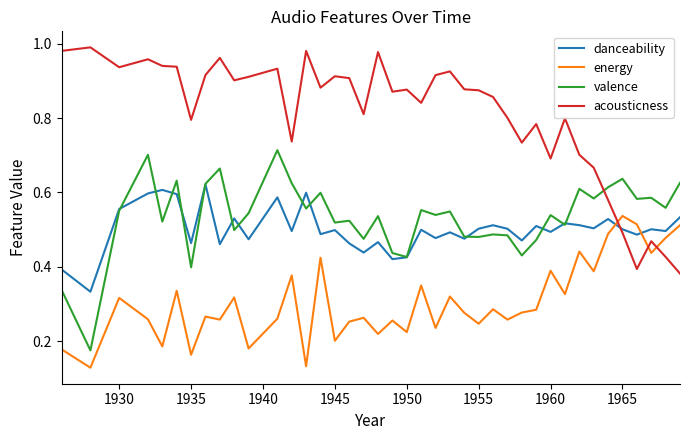

Which series ends up on top after the final intersection of danceability and energy?

danceability